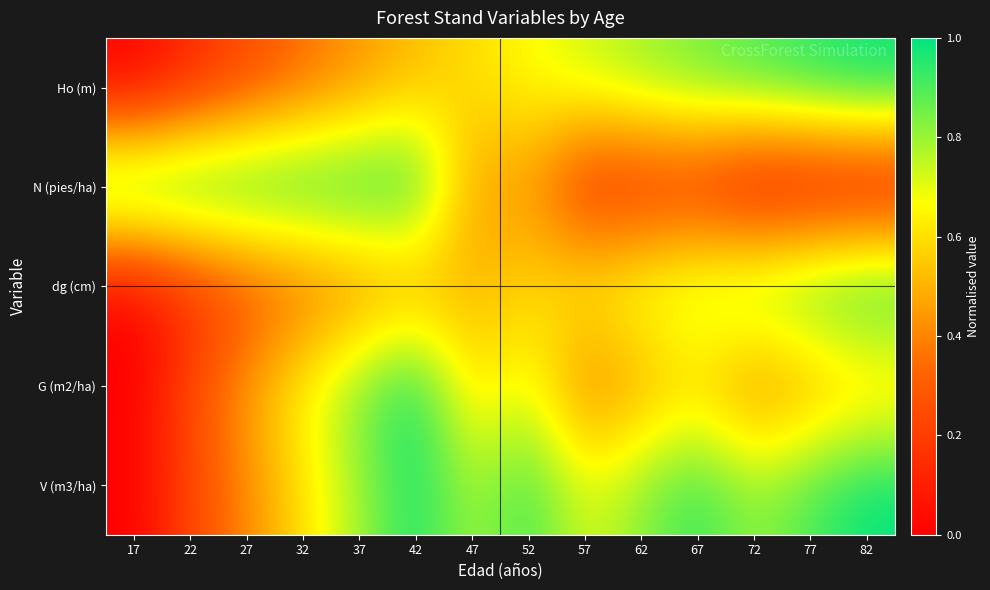

Reading left to right, what are all the values shown in this chart?

Ho (m): 17=0.0	22=0.1	27=0.2	32=0.3	37=0.4	42=0.5	47=0.6	52=0.7	57=0.7	62=0.8	67=0.9	72=0.9	77=1.0	82=1.0
N (pies/ha): 17=1.0	22=1.0	27=1.0	32=1.0	37=1.0	42=1.0	47=0.4	52=0.4	57=0.1	62=0.1	67=0.1	72=0.0	77=0.0	82=0.0
dg (cm): 17=0.0	22=0.1	27=0.2	32=0.3	37=0.4	42=0.4	47=0.5	52=0.6	57=0.7	62=0.7	67=0.8	72=0.9	77=0.9	82=1.0
G (m2/ha): 17=0.0	22=0.2	27=0.5	32=0.7	37=0.8	42=1.0	47=0.6	52=0.7	57=0.4	62=0.5	67=0.6	72=0.4	77=0.5	82=0.5
V (m3/ha): 17=0.0	22=0.2	27=0.4	32=0.6	37=0.8	42=1.0	47=0.8	52=0.9	57=0.7	62=0.8	67=0.9	72=0.8	77=0.9	82=1.0